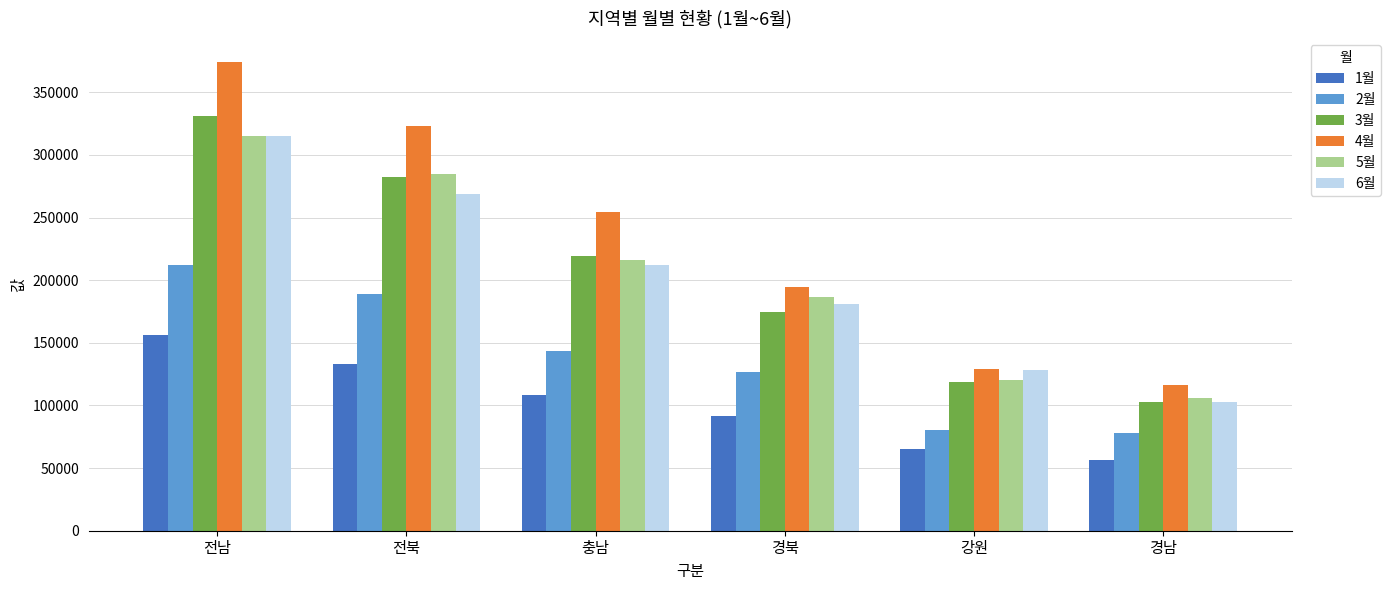

What is the smallest value displayed?

56549.8